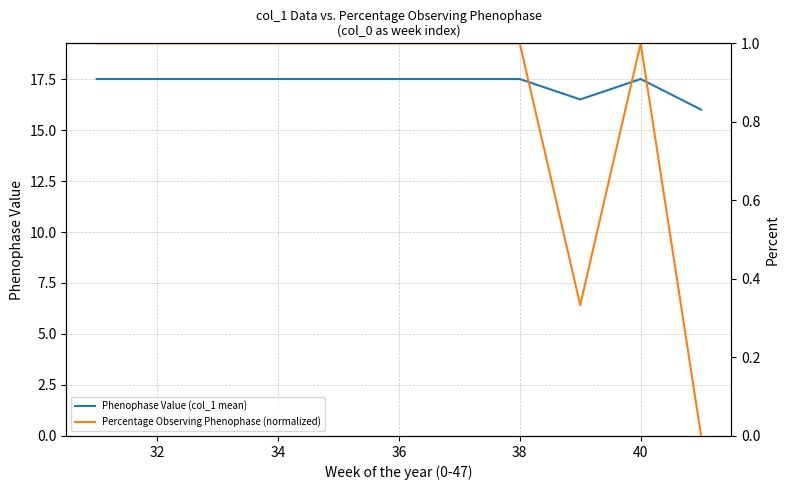

True or false: Phenophase Value (col_1 mean) and Percentage Observing Phenophase (normalized) intersect in this chart.

False